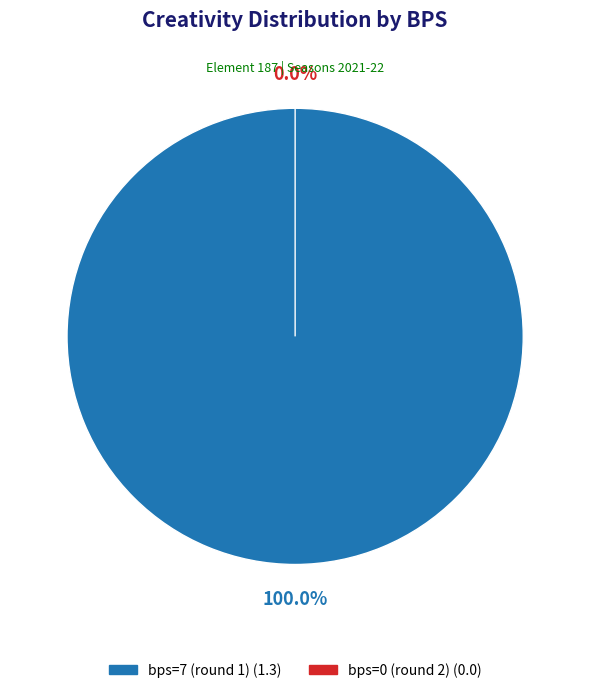

Is it true that bps=0 (round 2) is 13% of the pie?

False